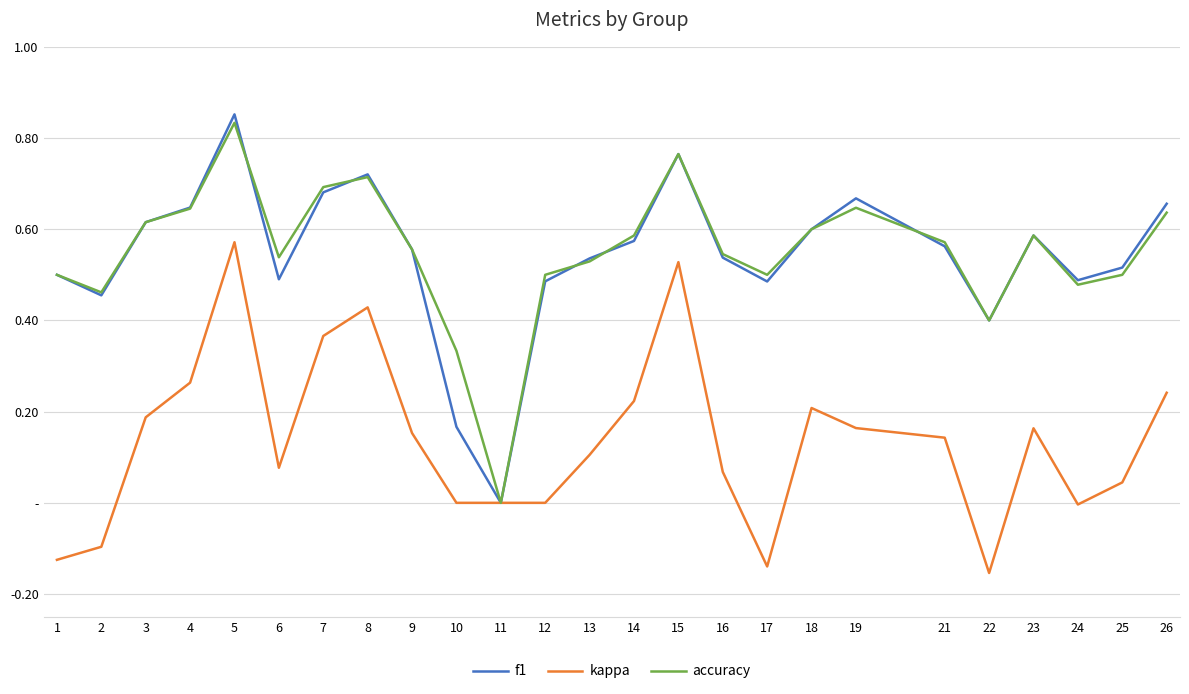

Does the chart have visible grid lines?

Yes